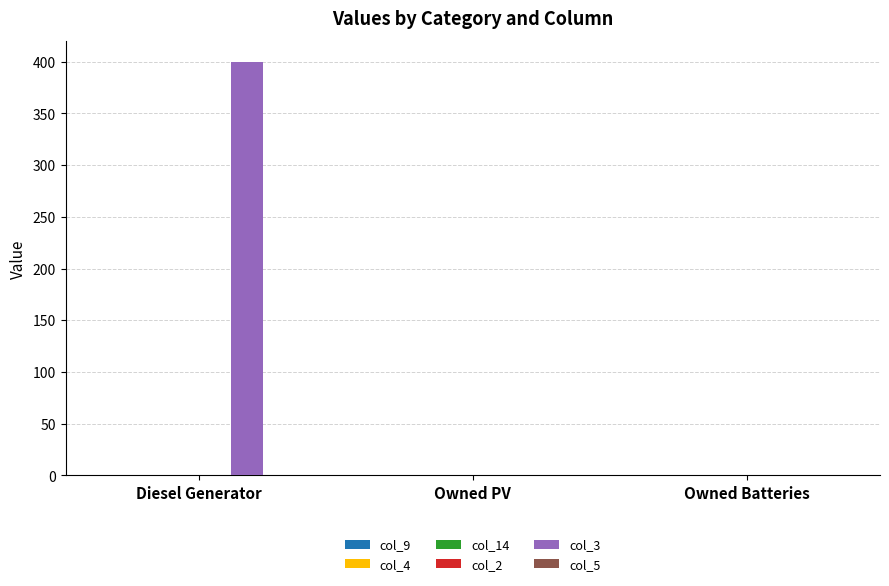

What is the change in value from Diesel Generator to Owned Batteries?

-400